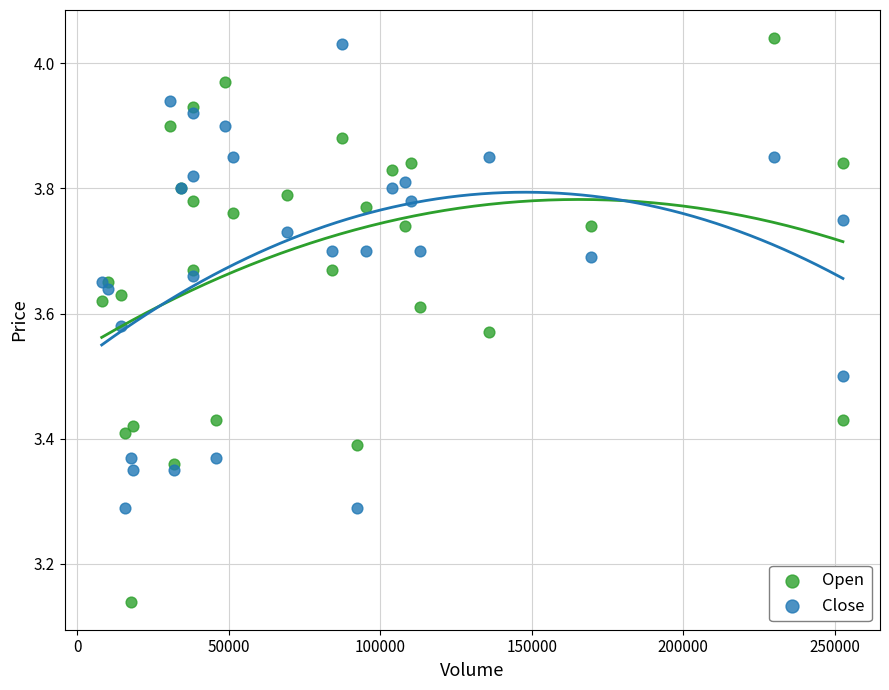

Which series reaches the maximum Y coordinate?

Open